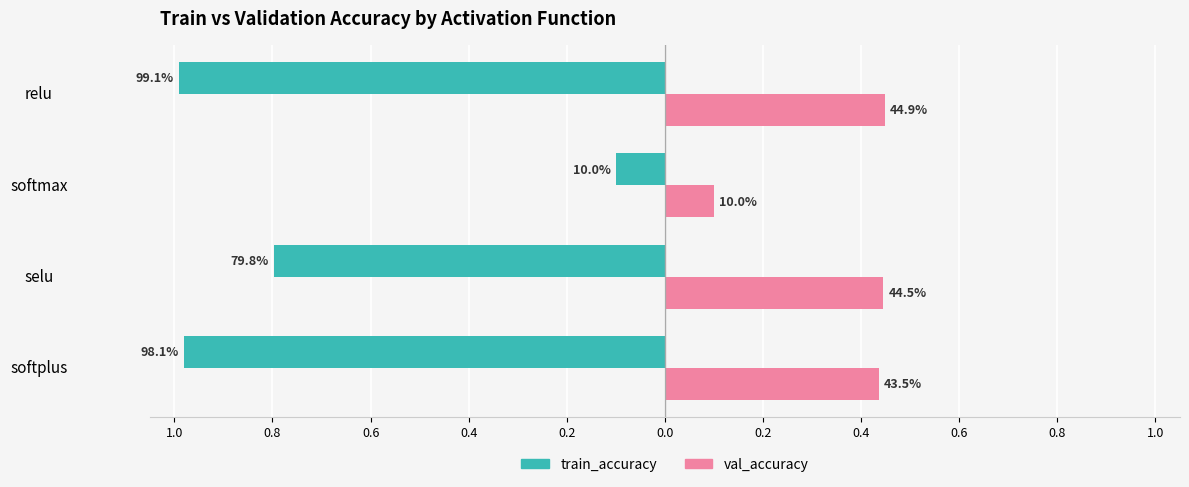

What is the value of the val_accuracy bar at the 2nd from the left?

0.4